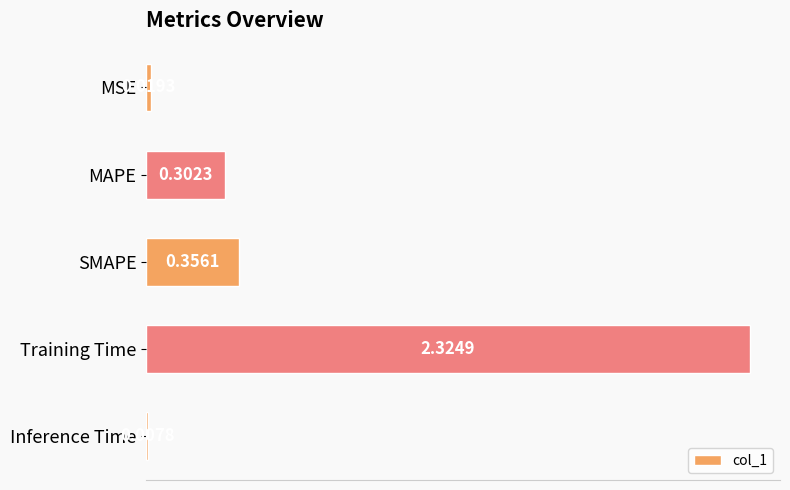

List the labels in order of value, largest first.

Training Time, SMAPE, MAPE, MSE, Inference Time